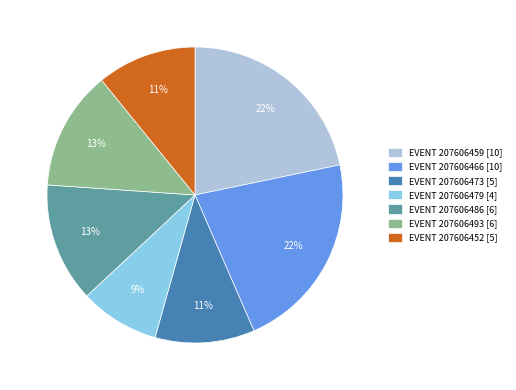

To the nearest percent, what is the average slice percentage?

14%